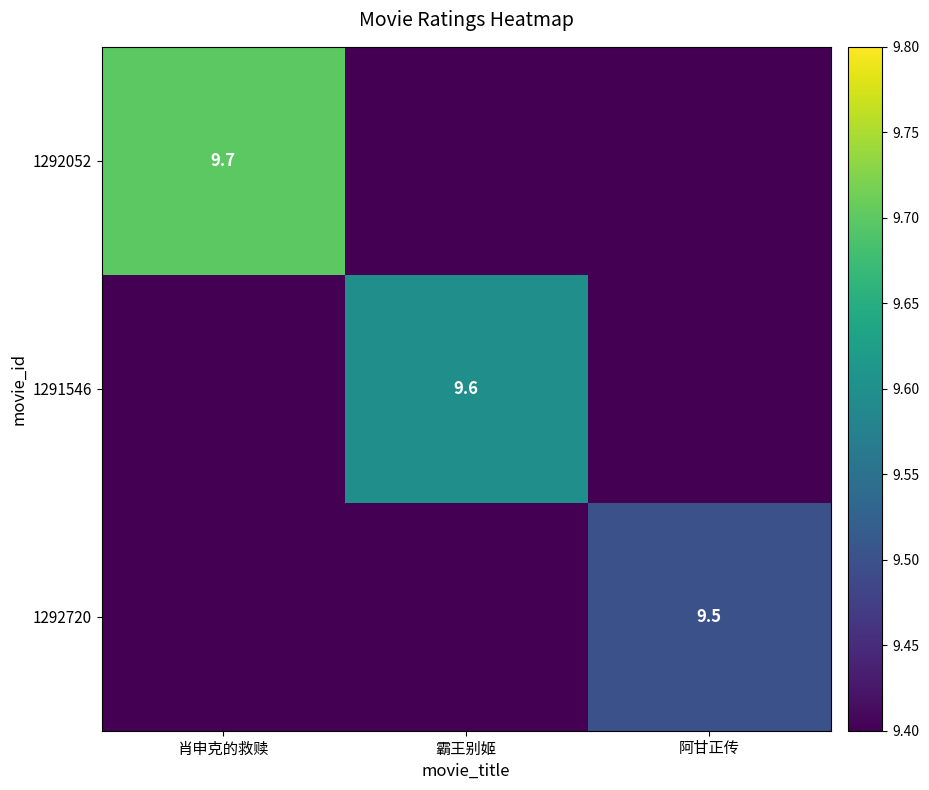

True or false: 1292720 has a value of 9.5 at 阿甘正传.

True